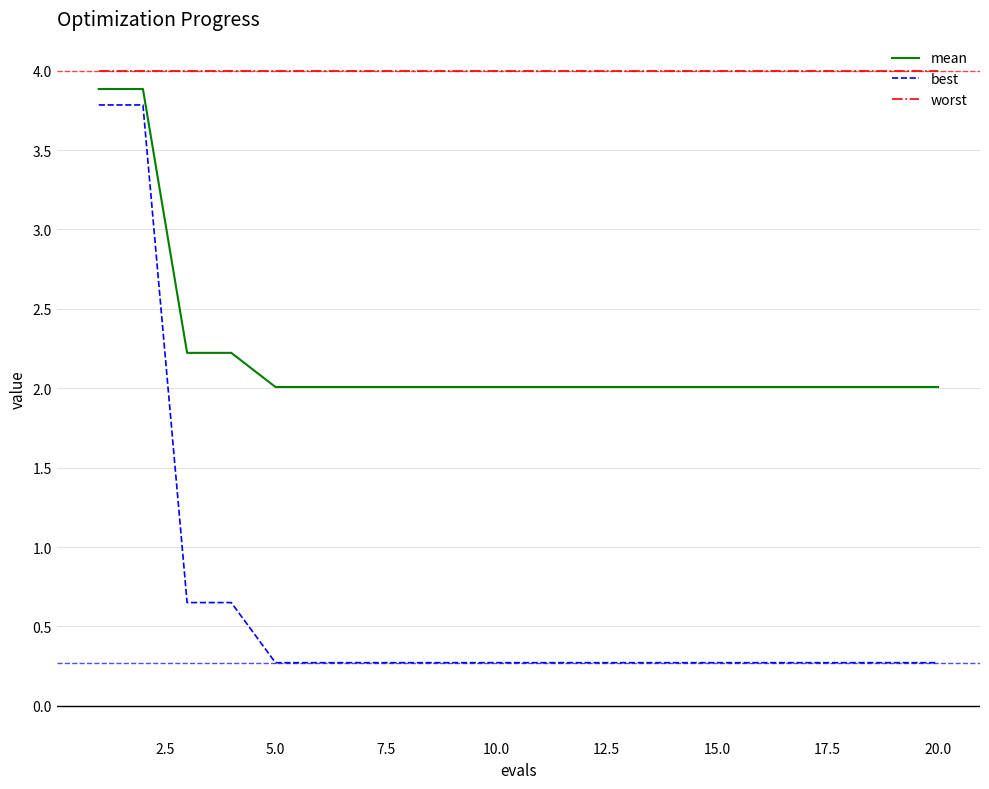

Rank the series by their maximum value, from highest to lowest.

worst, mean, best